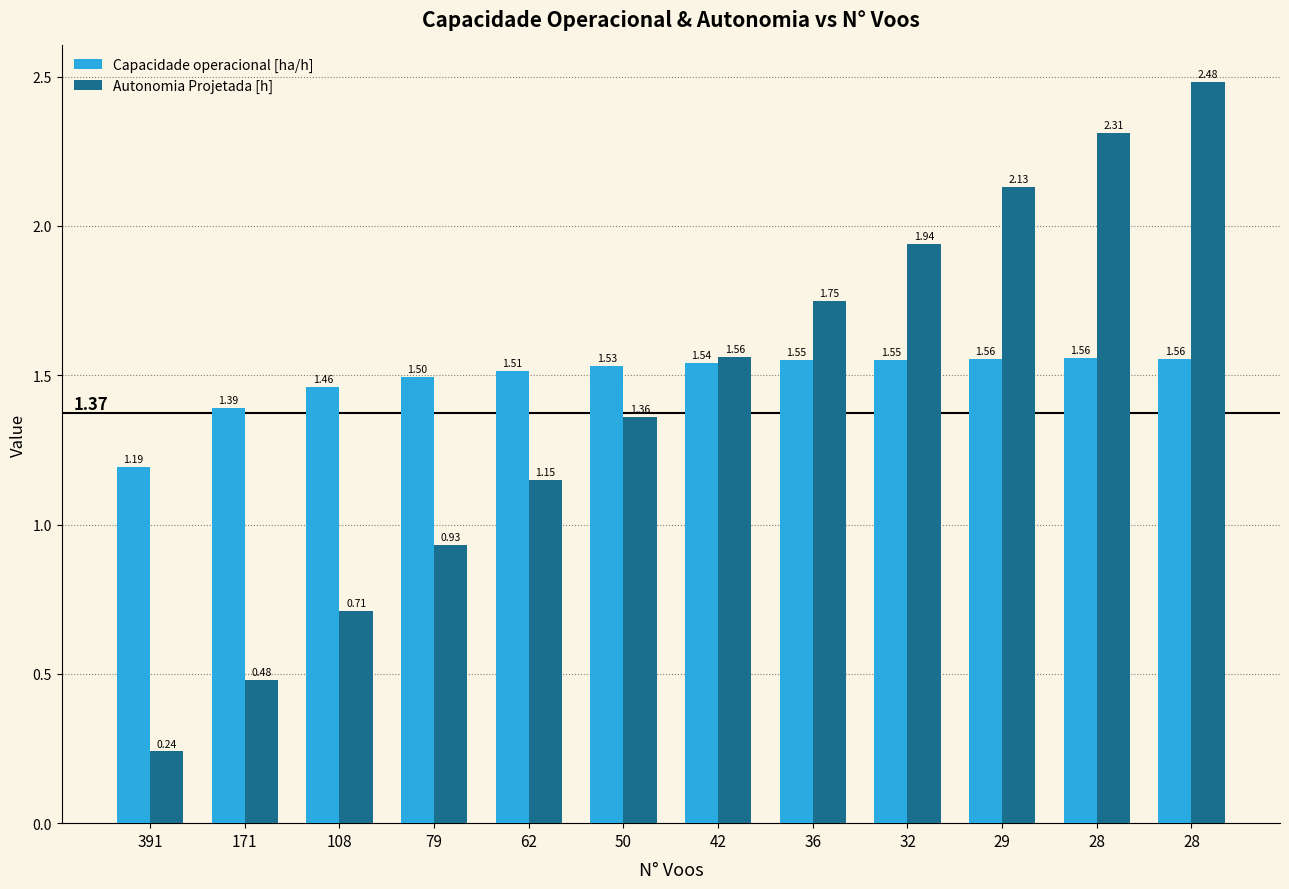

What is the difference between the highest and lowest values at 29?

0.6